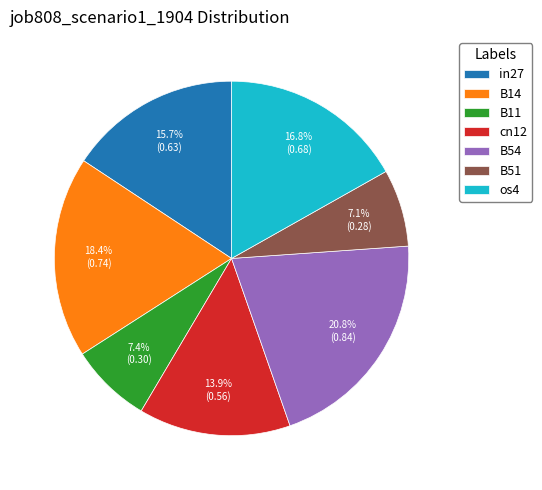

The B51 slice represents 1% of the pie. True or false?

False